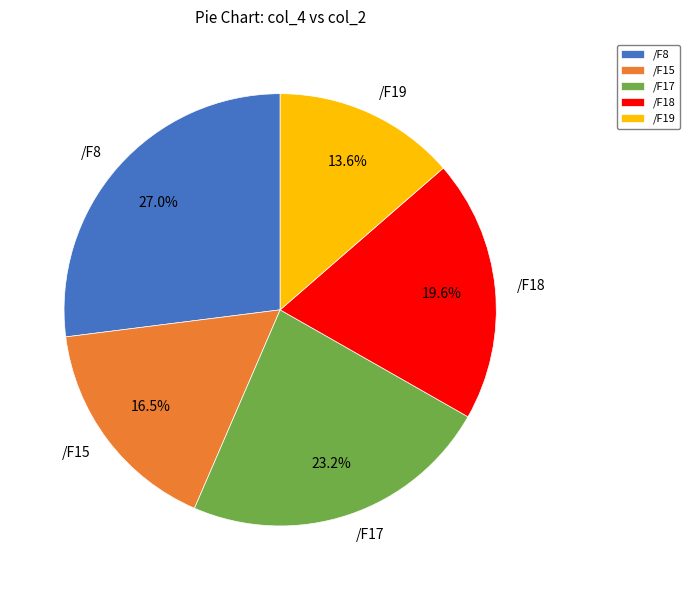

What is the smallest slice in the pie chart?

/F19